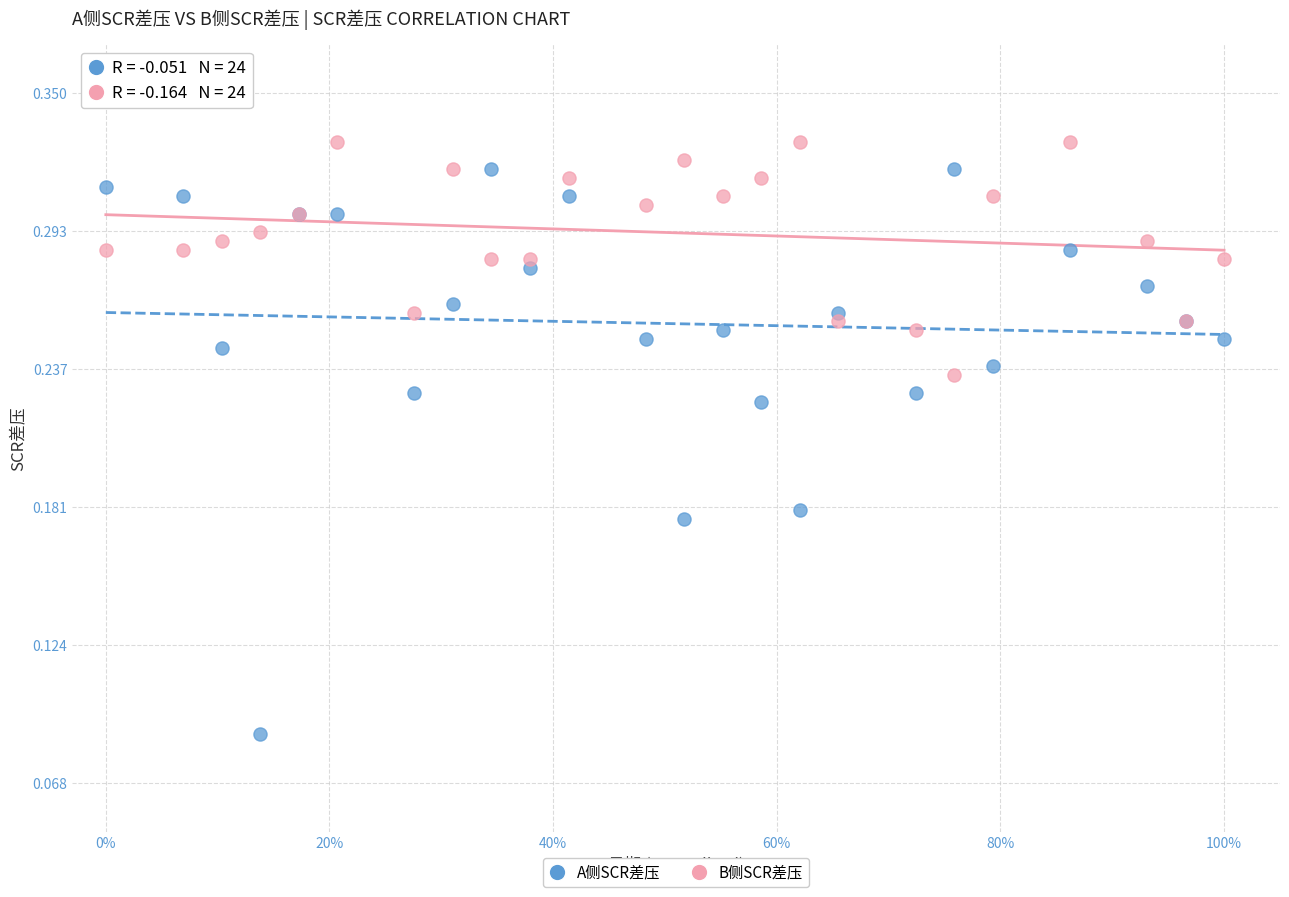

Which series has the widest spread of Y values?

A侧SCR差压